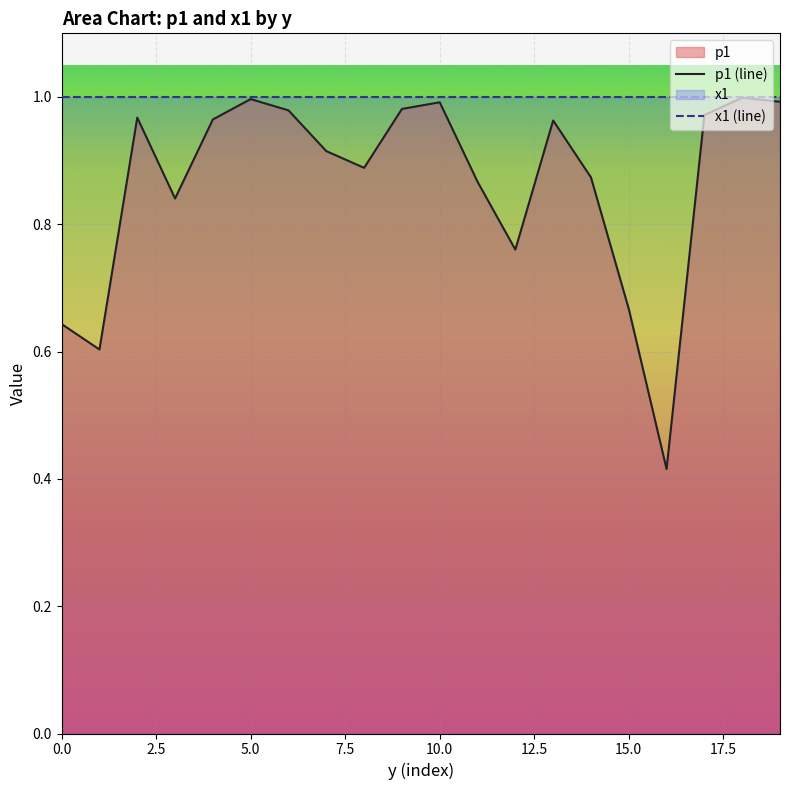

Reading left to right, transcribe all the data shown in this chart.

p1 (line): 0.6	0.6	1.0	0.8	1.0	1.0	1.0	0.9	0.9	1.0	1.0	0.9	0.8	1.0	0.9	0.7	0.4	1.0	1.0	1.0
x1 (line): 1.0	1.0	1.0	1.0	1.0	1.0	1.0	1.0	1.0	1.0	1.0	1.0	1.0	1.0	1.0	1.0	1.0	1.0	1.0	1.0